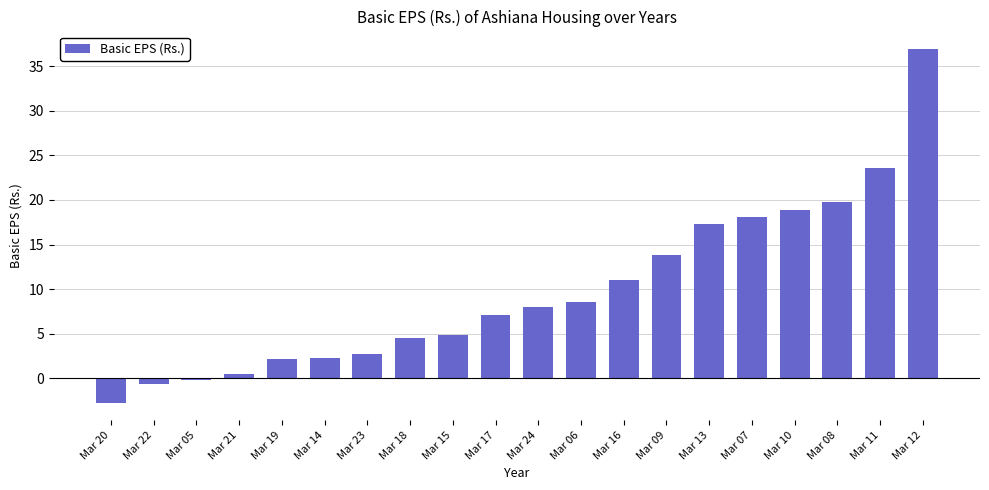

How many series are shown in this chart?

1